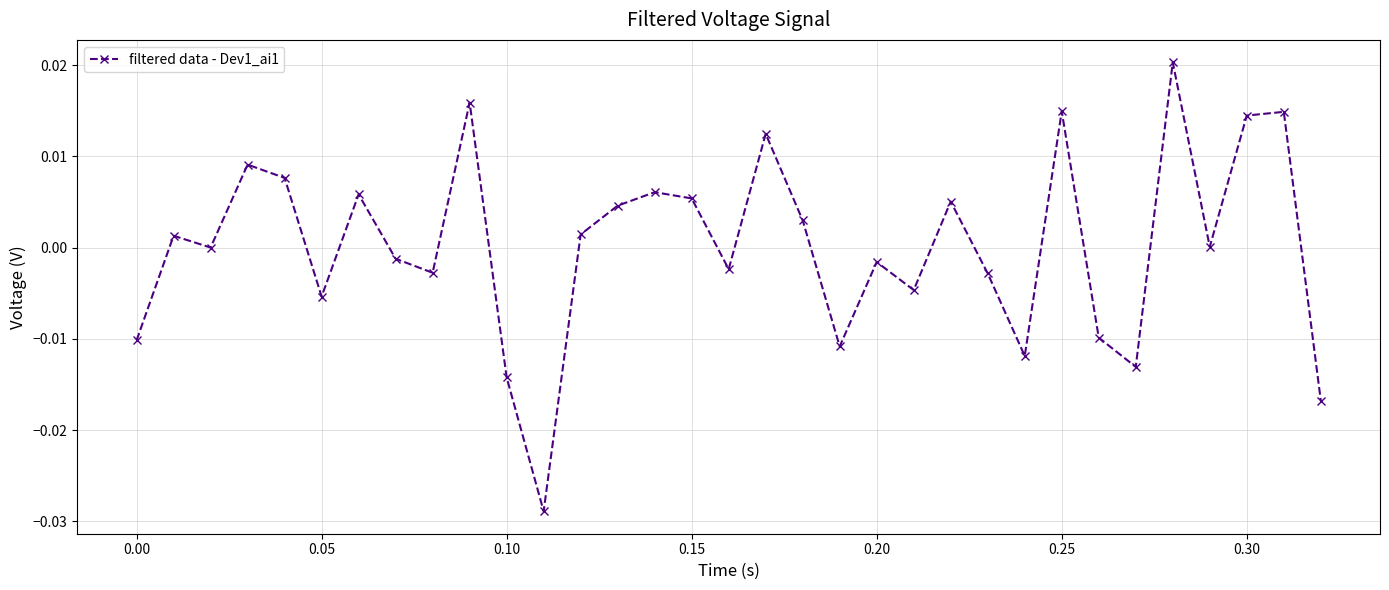

How many interior local peaks (higher than both neighbors) does the data have?

11